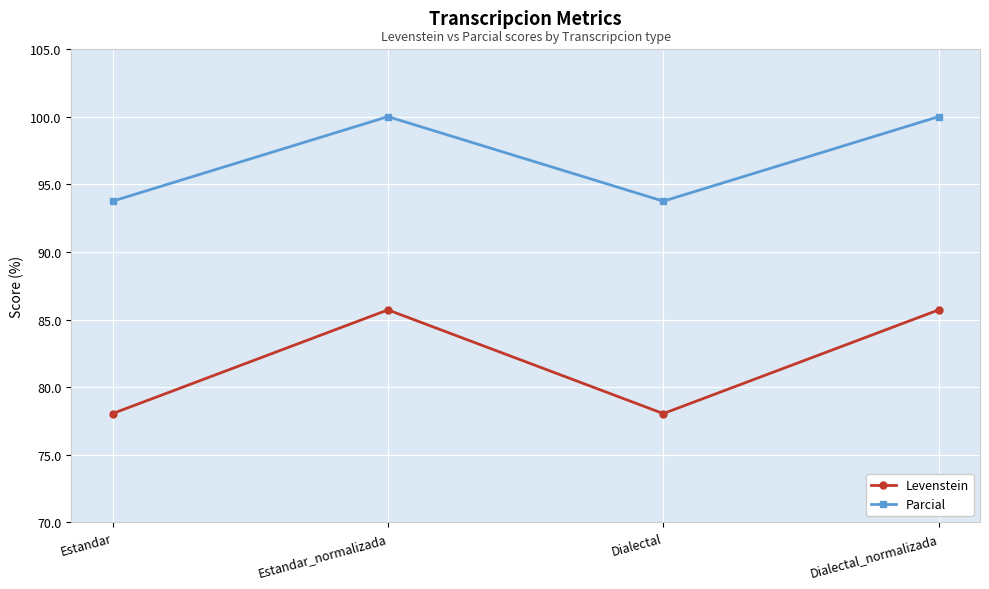

Rank the series at Dialectal_normalizada from lowest to highest value.

Levenstein, Parcial